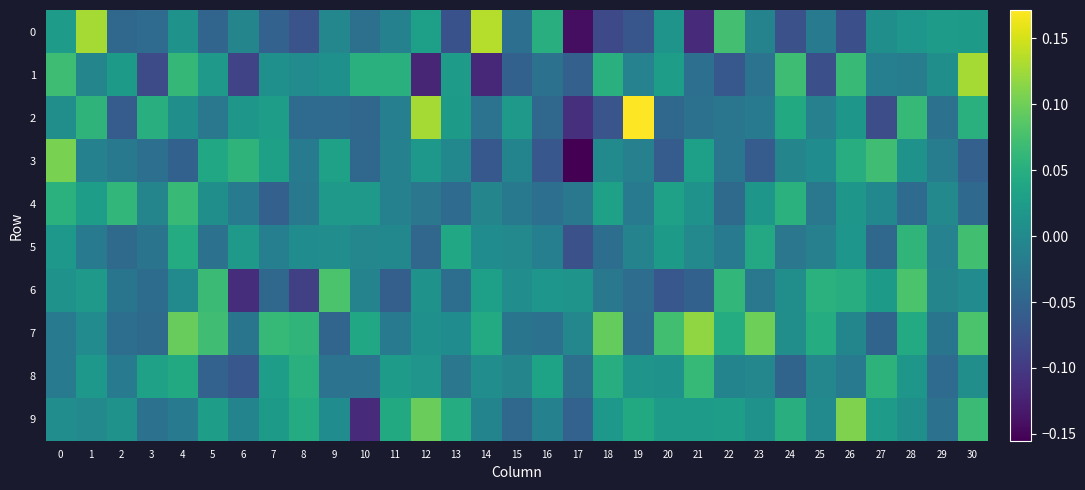

Rank the series at 13 from lowest to highest value.

0, 4, 6, 8, 3, 7, 2, 1, 5, 9